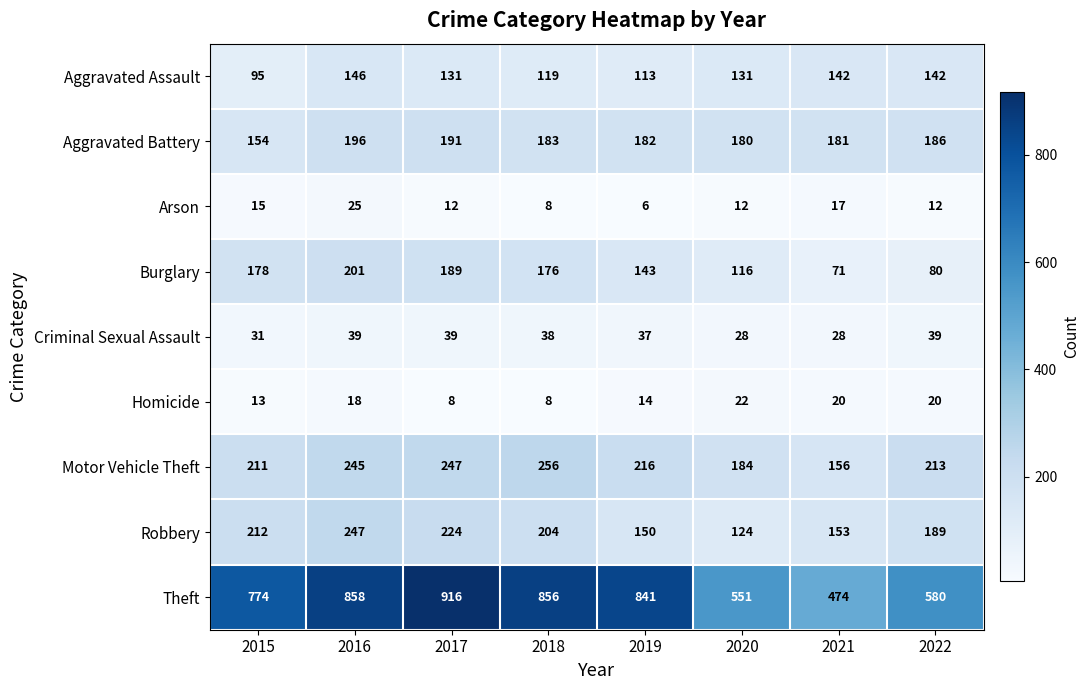

Between 2015 and 2019, which series saw the biggest shift?

Theft